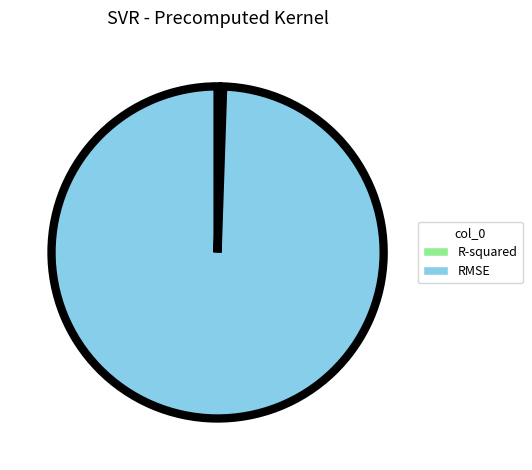

How many slices are in this pie chart?

2